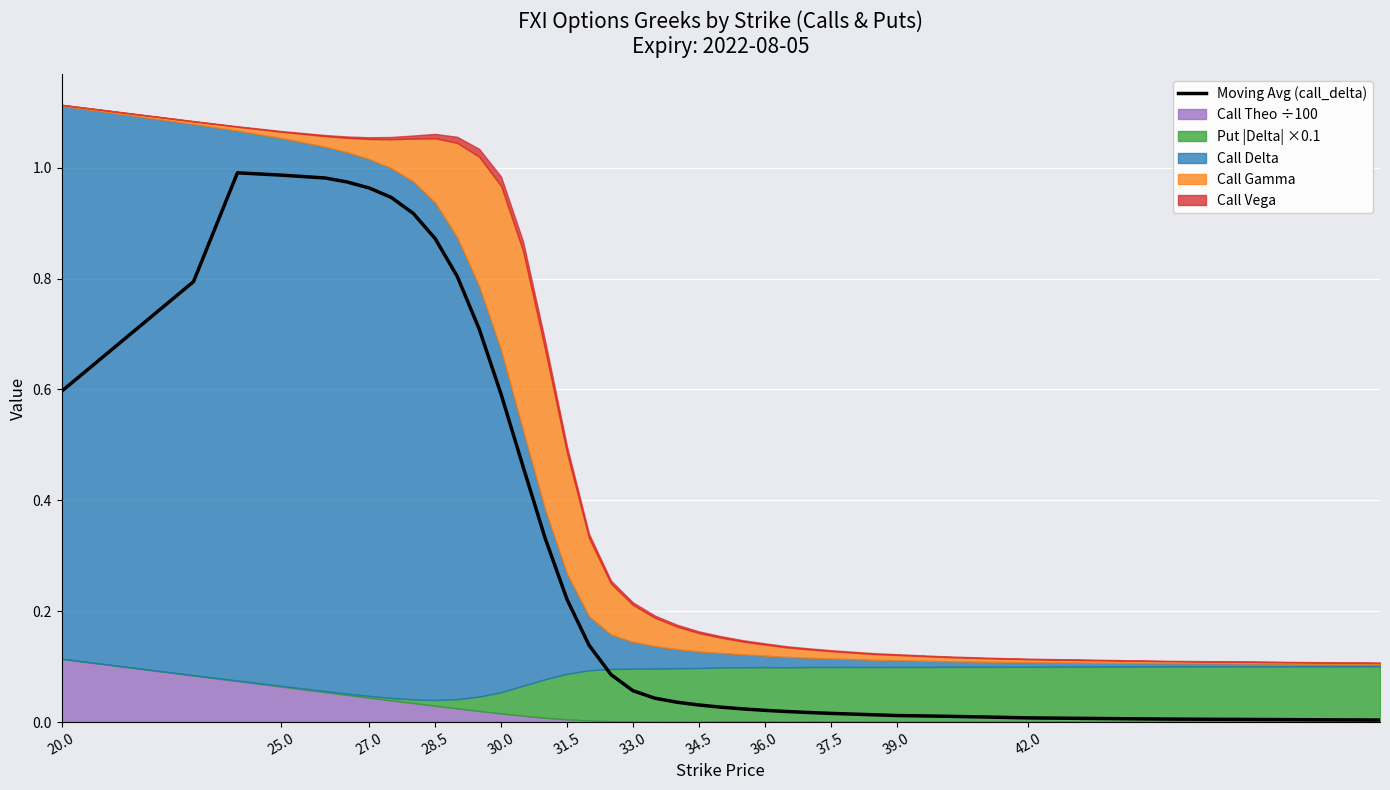

What is the average value?

0.4